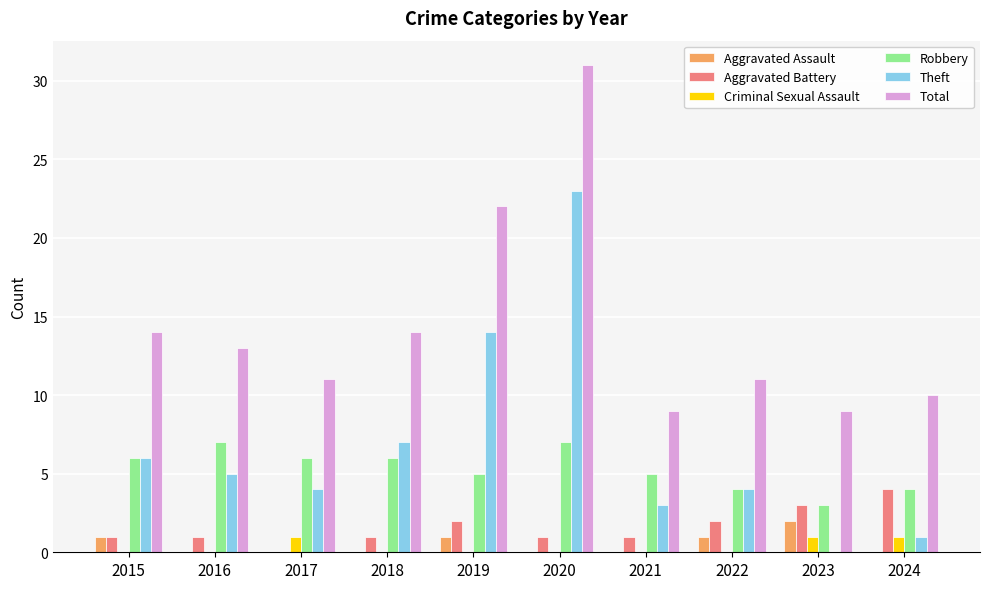

Which series changed the most between 2017 and 2019?

Total